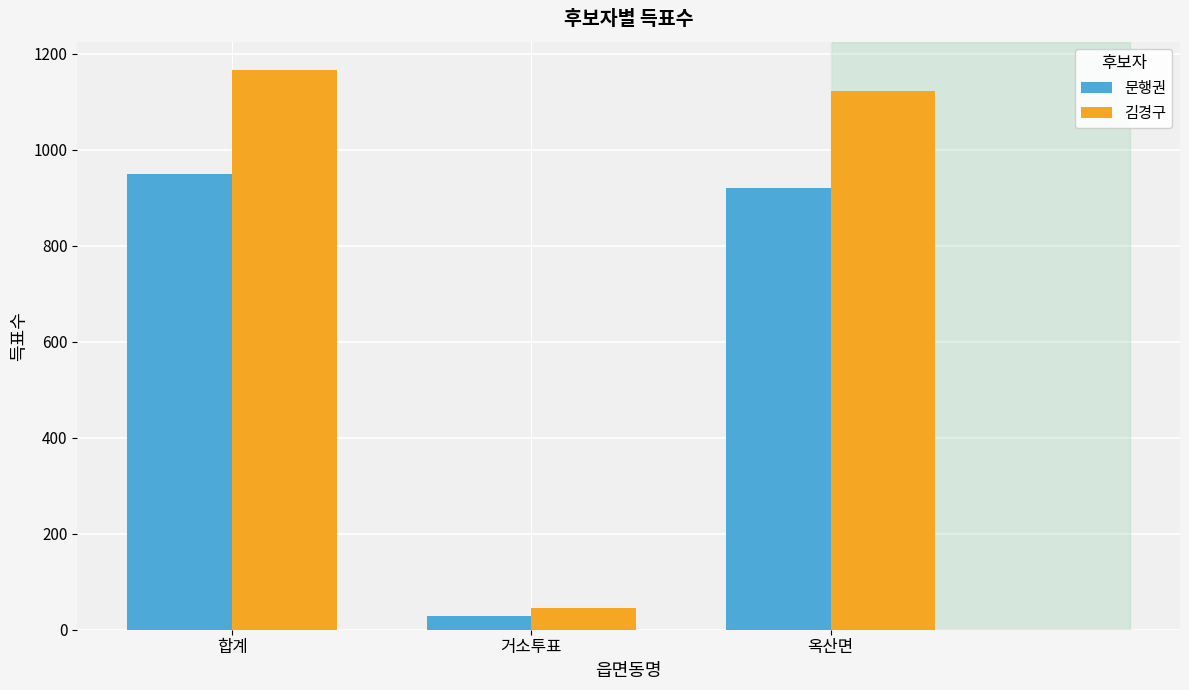

What is the difference between the 김경구 values at 합계 and 옥산면?

45